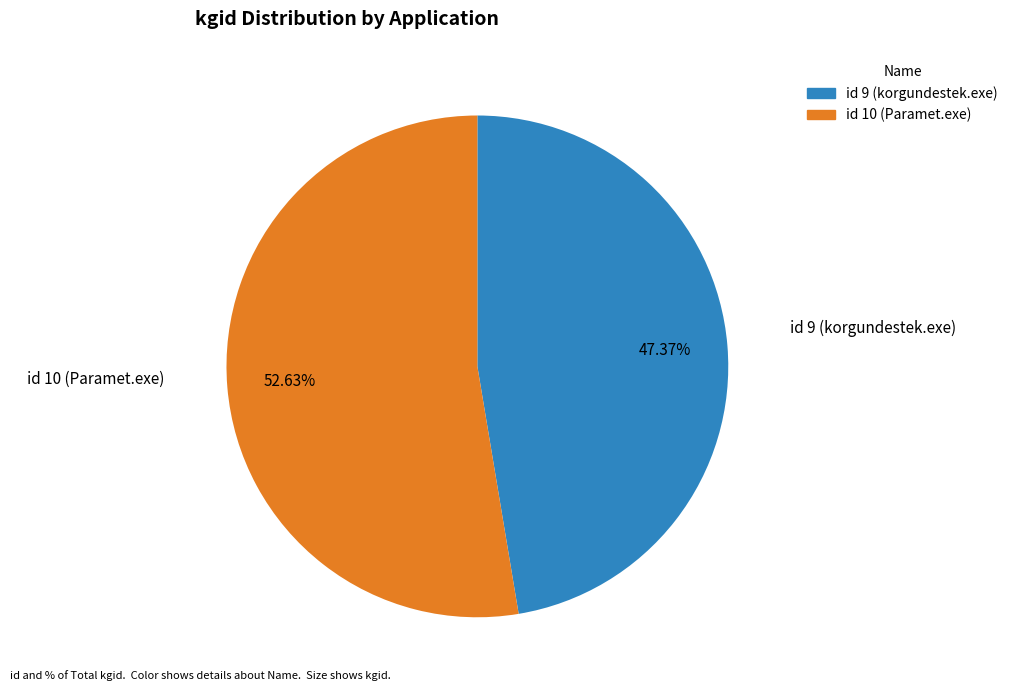

Is there any slice that represents more than half of the pie?

Yes